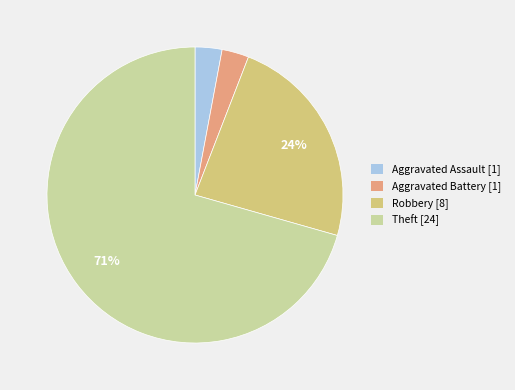

Which has a higher value, Theft [24] or Aggravated Assault [1]?

Theft [24]